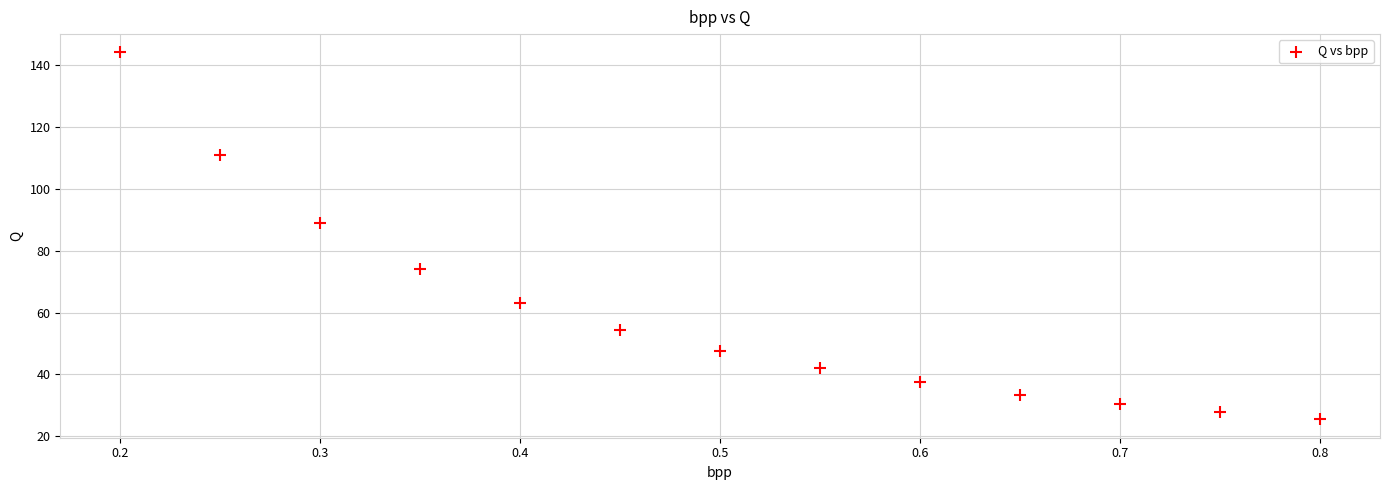

What Y value in the scatter plot is closest to 84?

89.0